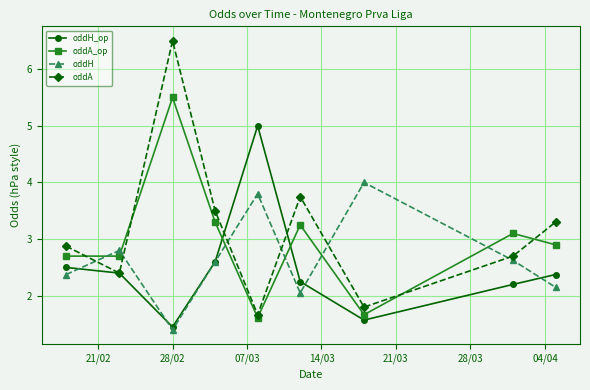

What is the average value of the oddA series?

3.2